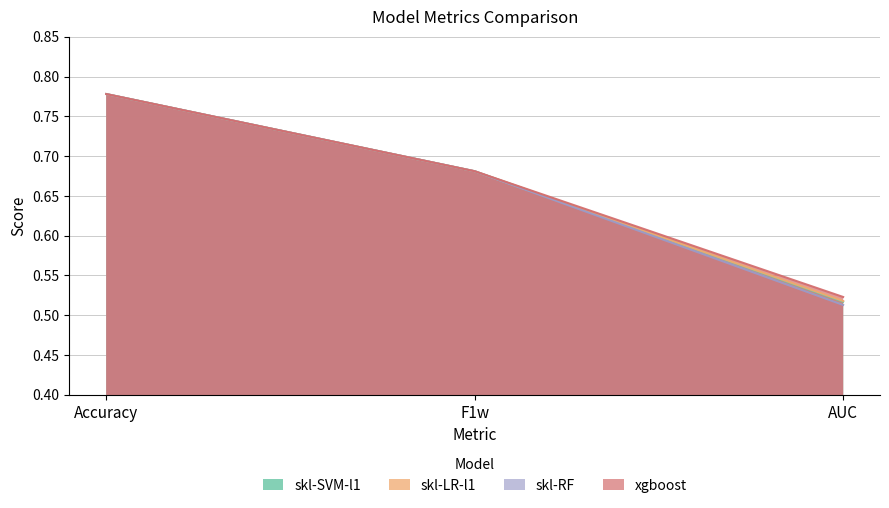

At which category does the chart reach its peak across all series?

Accuracy